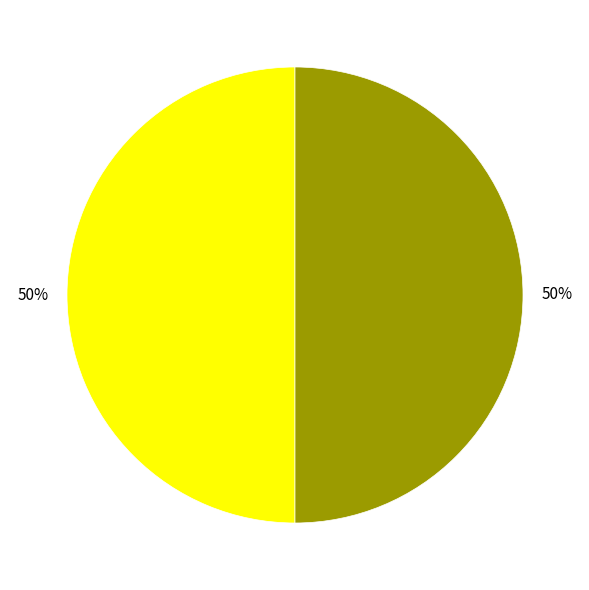

To the nearest percent, what is the average slice percentage?

50%